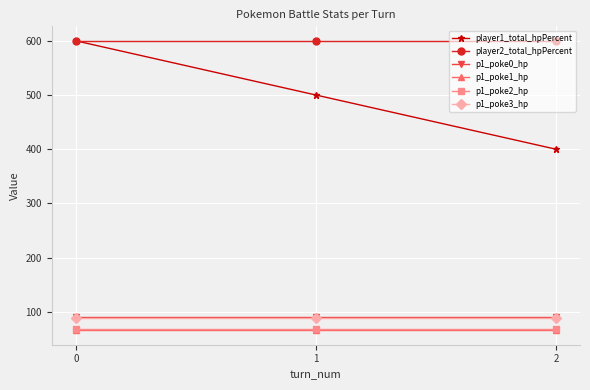

Is the value of p1_poke2_hp at 1 greater than the value of p1_poke3_hp at 2?

No